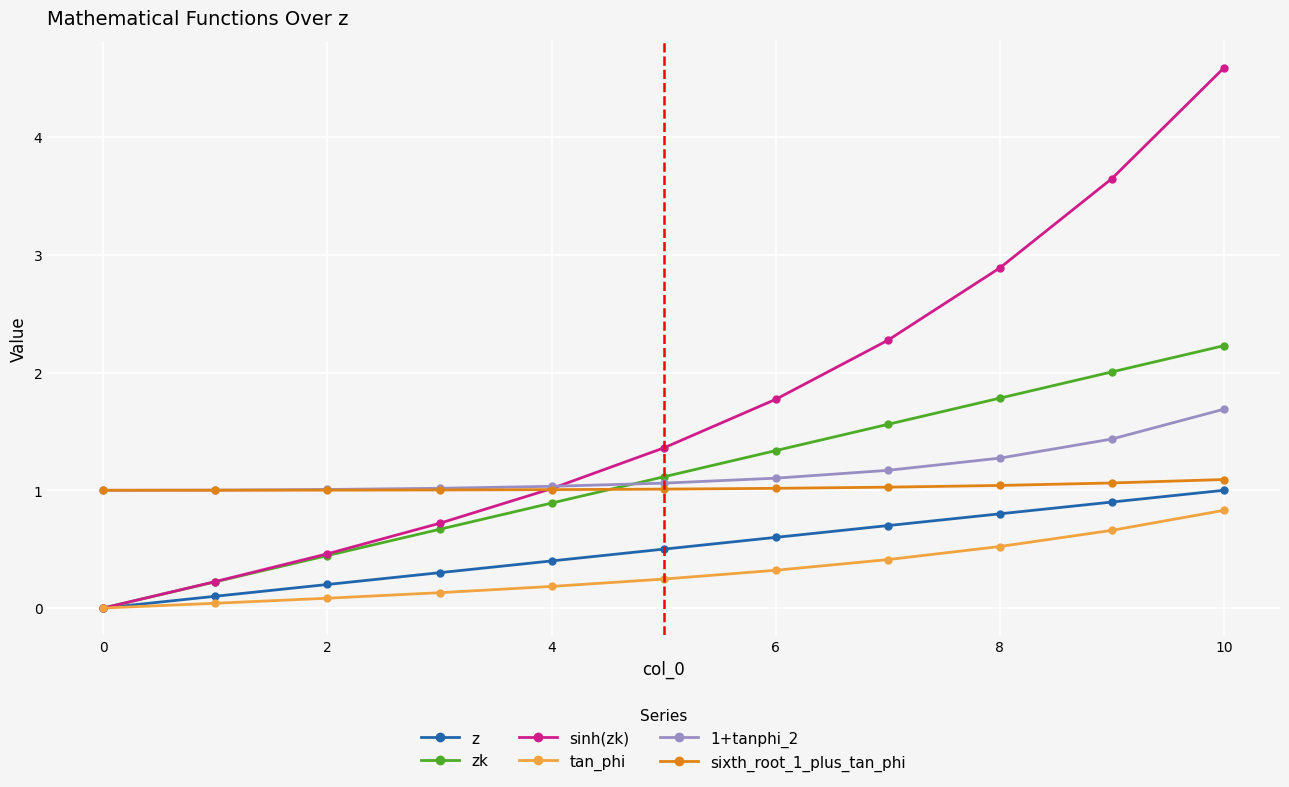

Which series has the largest range (max minus min)?

sinh(zk)